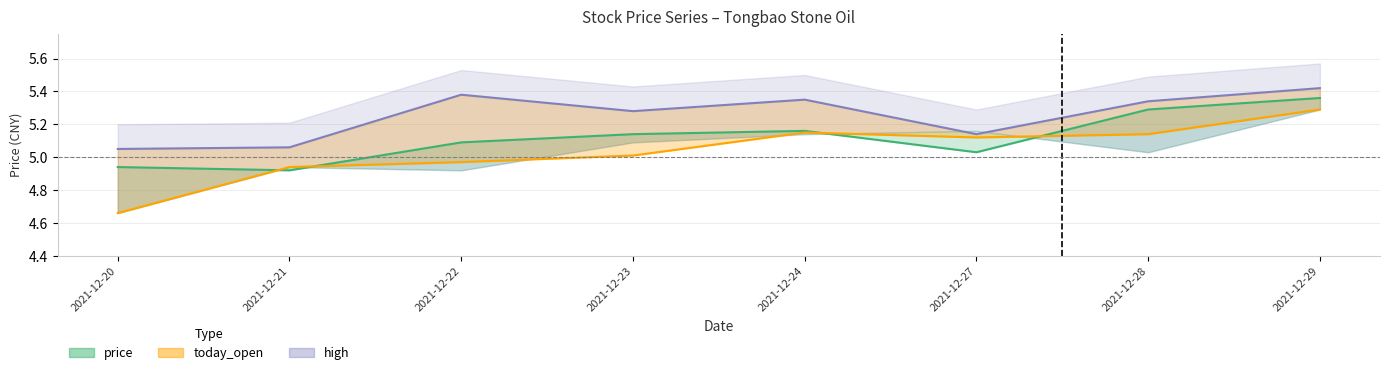

The high series shows 8.9 at 2021-12-24. True or false?

False